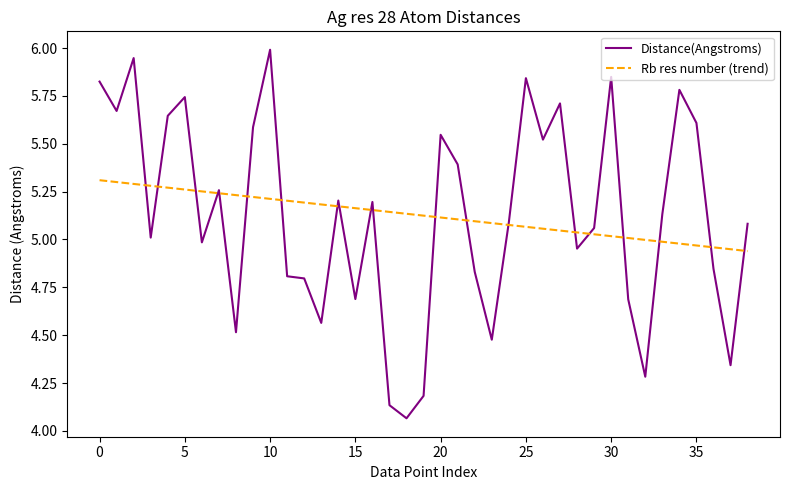

Rank the series by their maximum value, from highest to lowest.

Distance(Angstroms), Rb res number (trend)